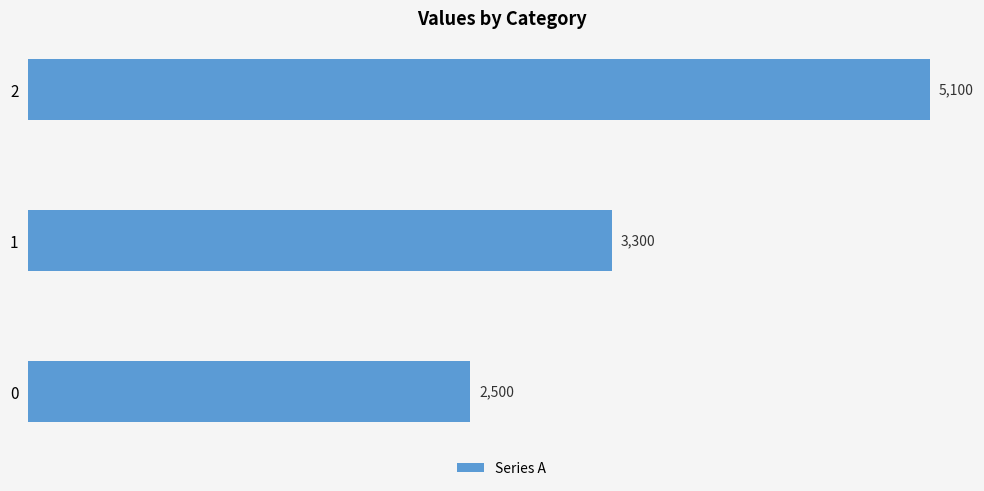

At which label is the value closest to 3800?

1